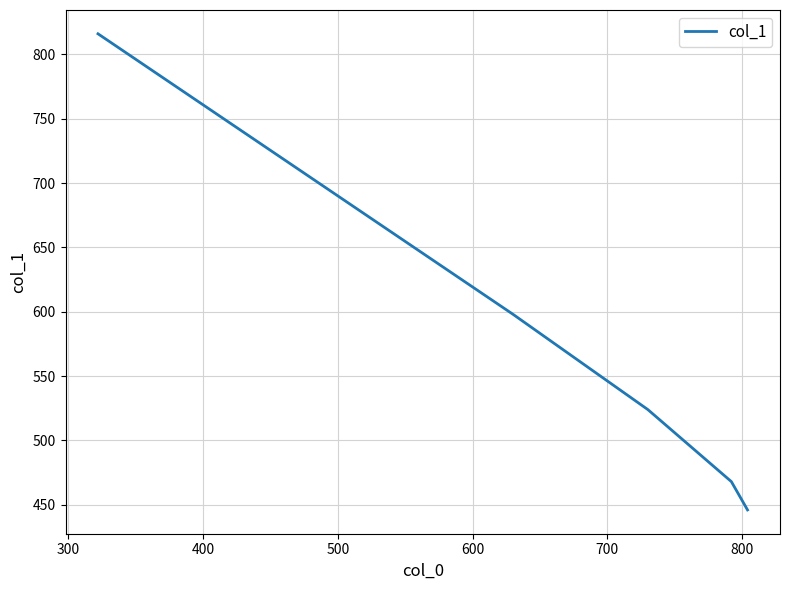

What is the average value?

570